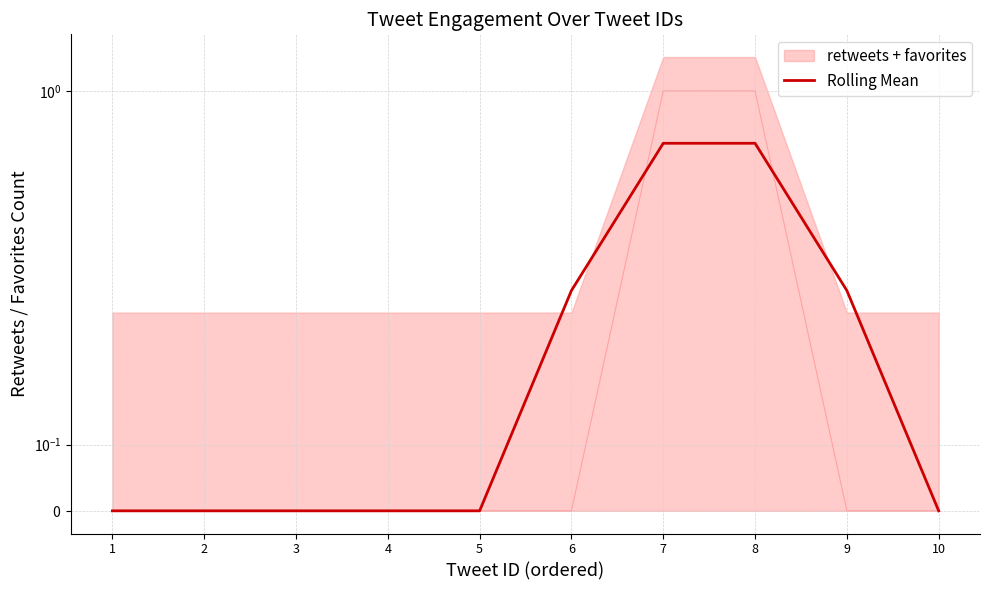

True or false: there are more than 0 points higher than both neighbors.

False